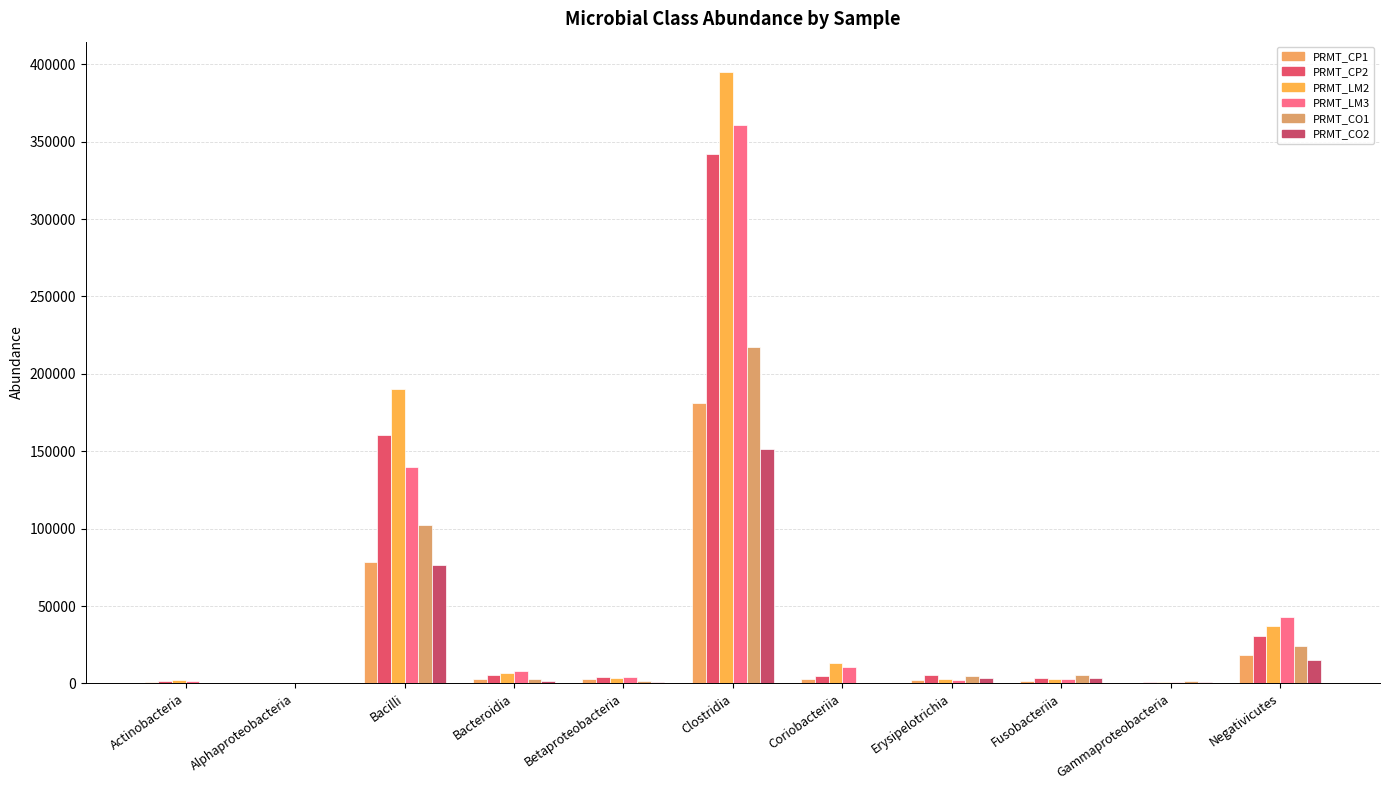

What is the spread (max minus min) of values at Clostridia?

243606.5